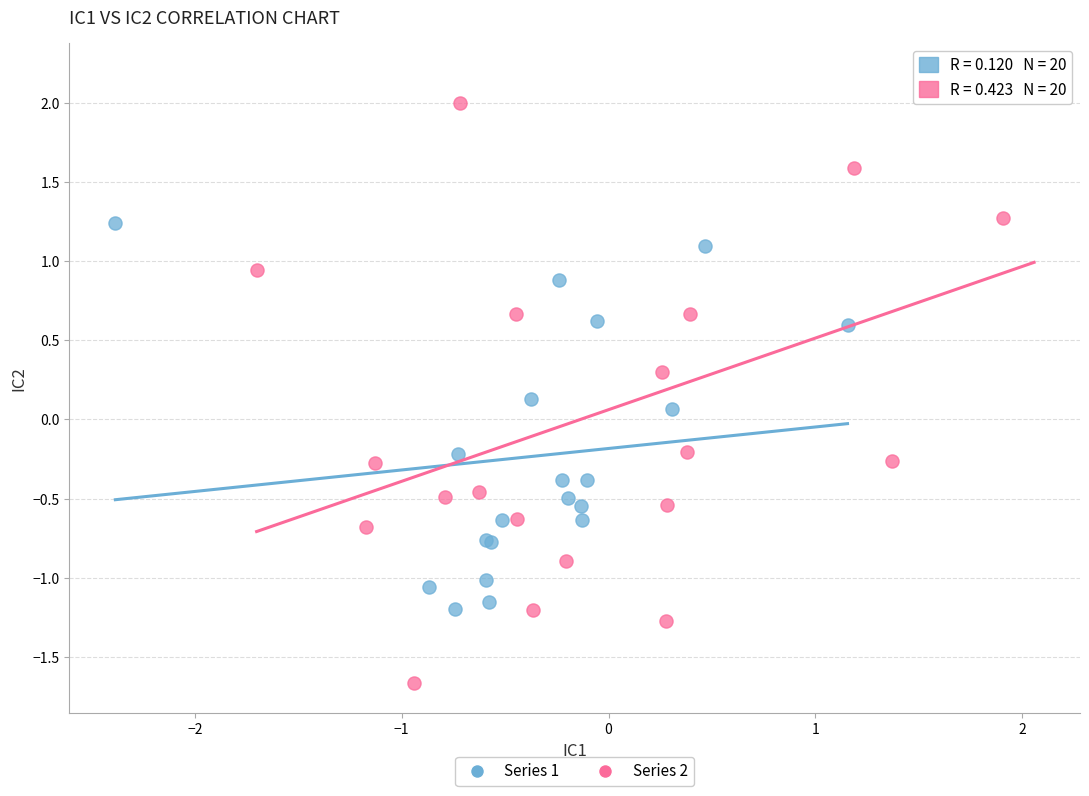

Which series has the largest Y range (max minus min)?

Series 2